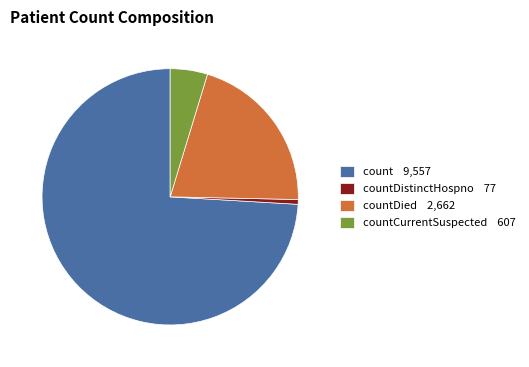

Which has a higher value, count 9,557 or countDistinctHospno 77?

count 9,557